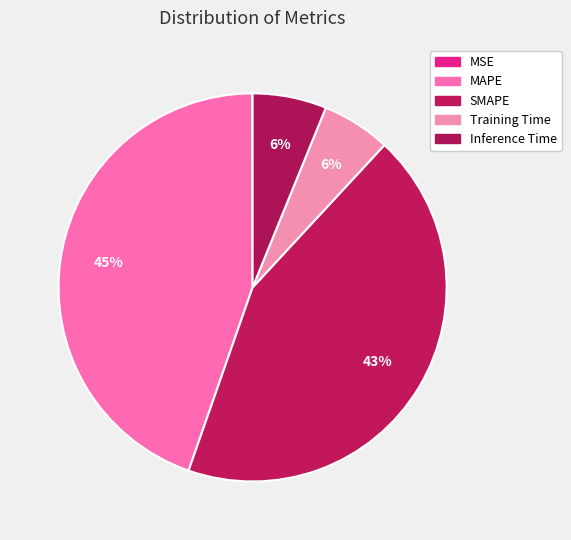

To the nearest percent, what is the combined percentage of Training Time and Inference Time?

12%